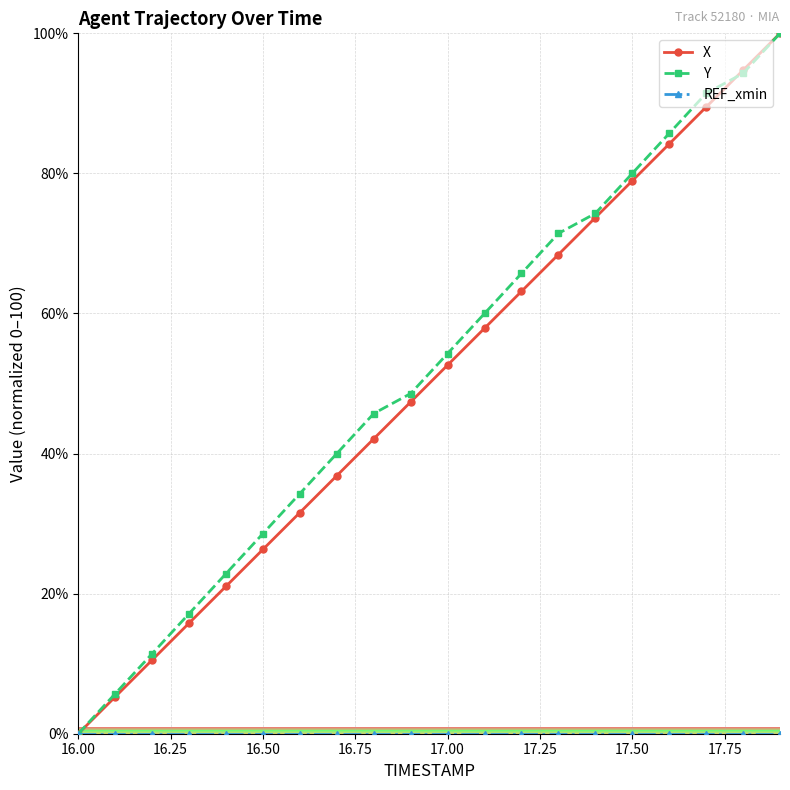

True or false: X has more than 1 interior local peaks.

False